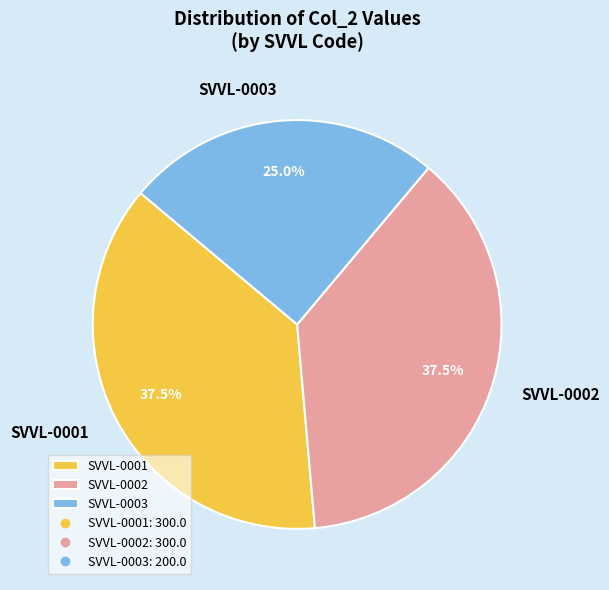

To the nearest percent, what is the average slice percentage?

33%